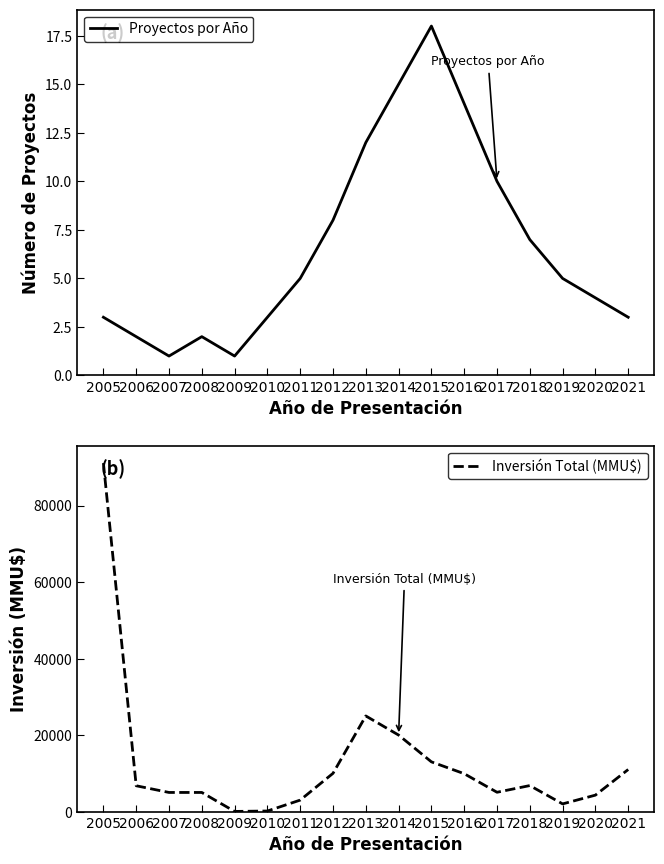

What value does the Inversión Total (MMU$) series have at 2019, to the nearest 10?

2010